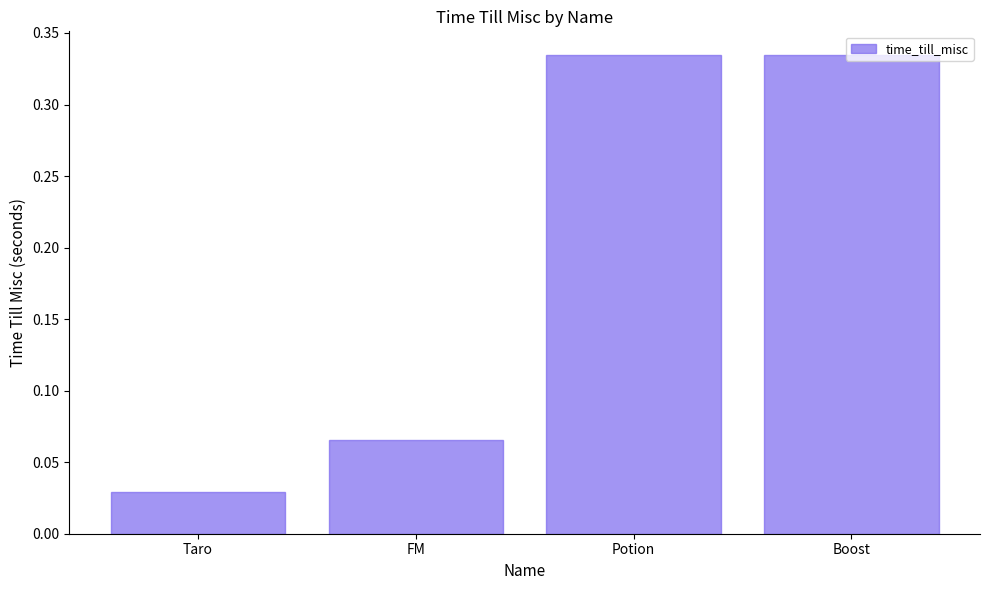

What is the sum of the values at Boost and Taro?

0.4